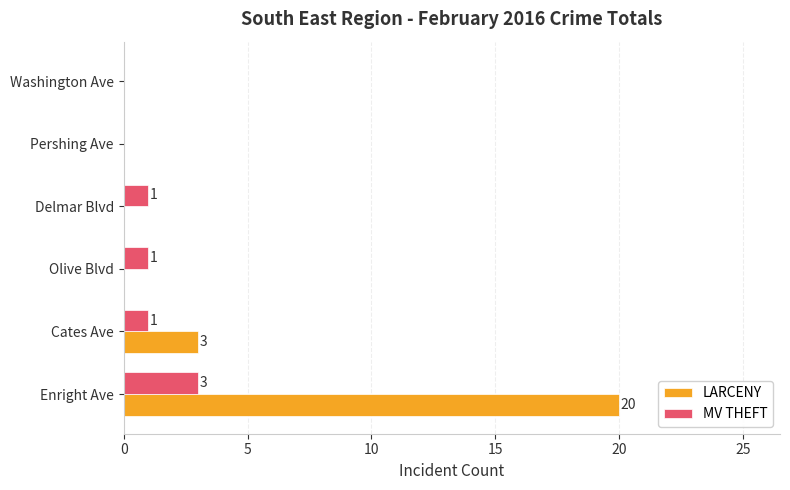

Is the value of MV THEFT at Olive Blvd greater than the value of LARCENY at Delmar Blvd?

Yes